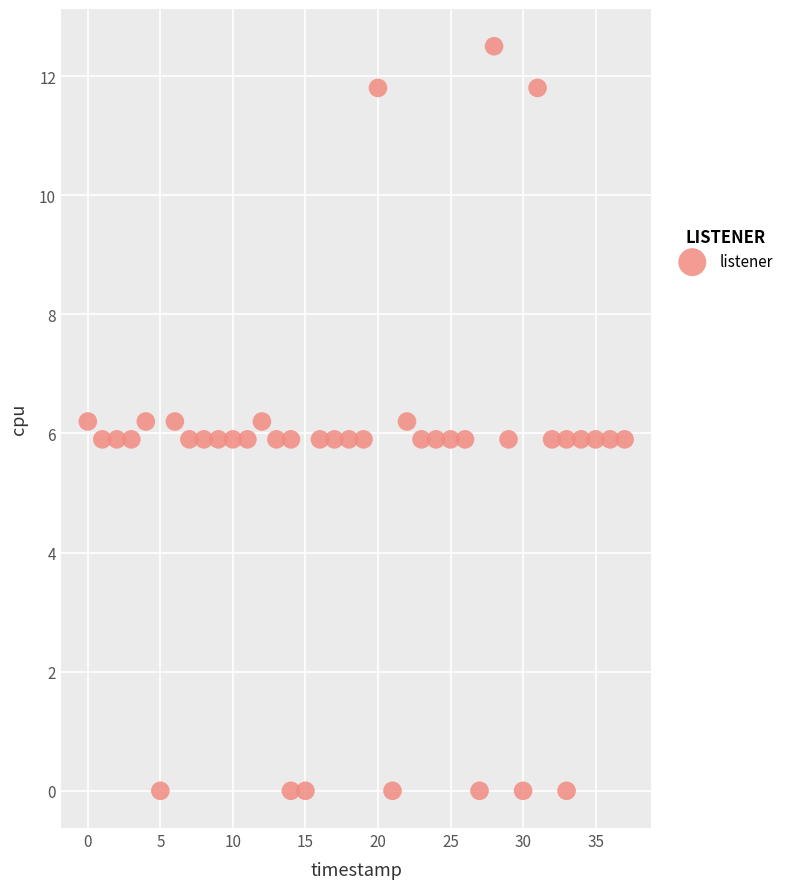

What is the range of Y values (max minus min)?

12.5